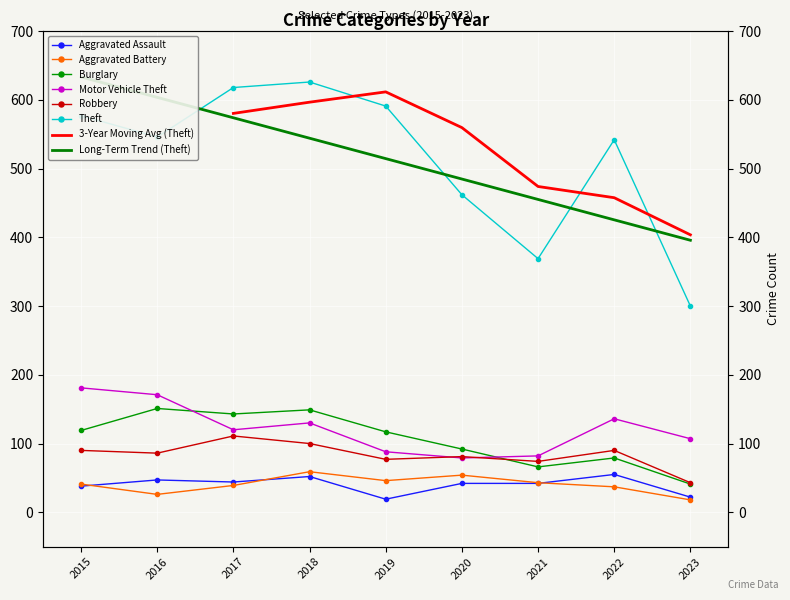

What is the sum of the Theft values at 2023 and 2015?

877